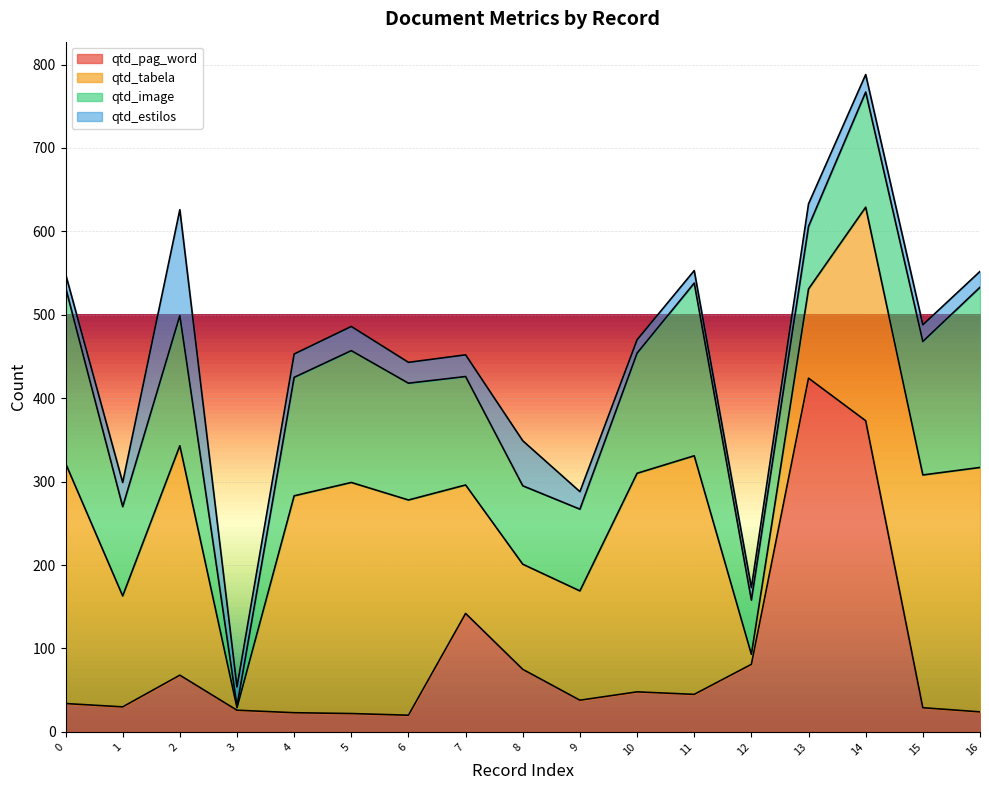

Reading left to right, extract all data points from this chart.

qtd_pag_word: 0=34	1=30	2=68	3=26	4=23	5=22	6=20	7=142	8=75	9=38	10=48	11=45	12=81	13=424	14=373	15=29	16=24
qtd_tabela: 0=288	1=133	2=275	3=3	4=260	5=277	6=258	7=154	8=126	9=131	10=262	11=286	12=12	13=107	14=256	15=279	16=293
qtd_image: 0=211	1=107	2=156	3=2	4=142	5=158	6=140	7=130	8=94	9=98	10=144	11=207	12=65	13=75	14=138	15=160	16=216
qtd_estilos: 0=16	1=29	2=127	3=23	4=28	5=29	6=25	7=26	8=54	9=21	10=16	11=15	12=15	13=27	14=21	15=20	16=19